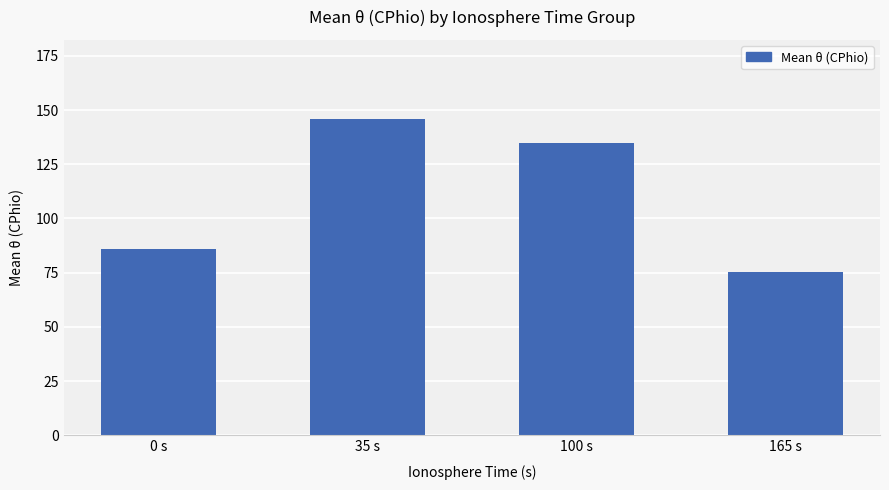

The value at 100 s is 83.2. True or false?

False